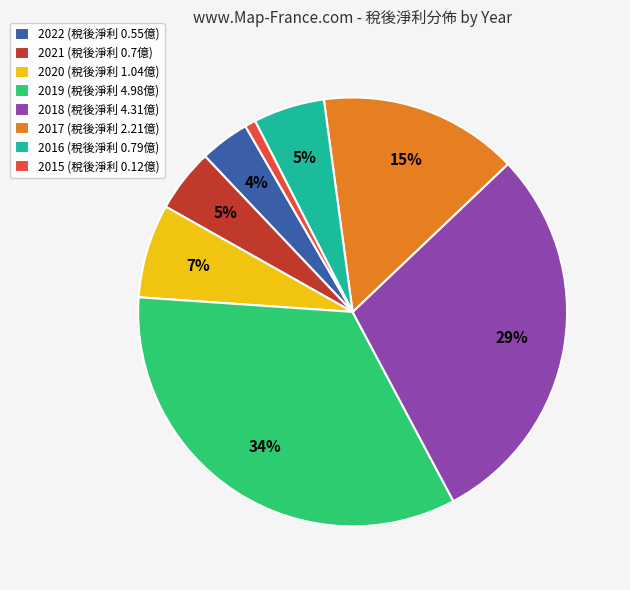

Do 2018 and 2022 together represent more than half of the pie?

No